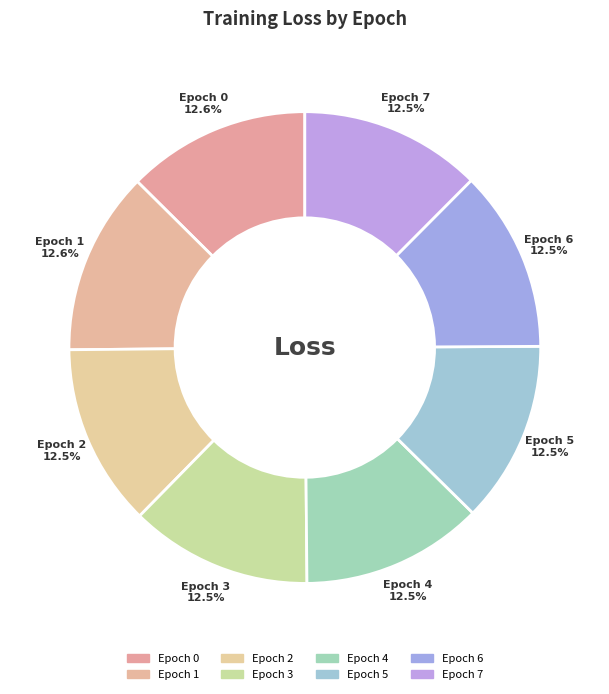

How many segments does this pie chart have?

8